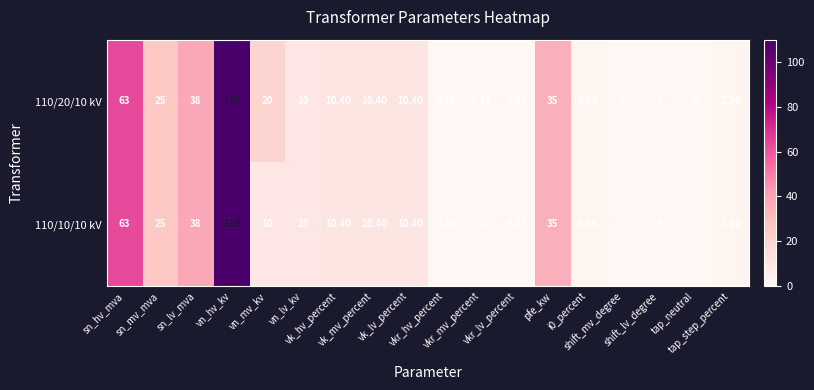

What is the greatest value displayed?

110.0